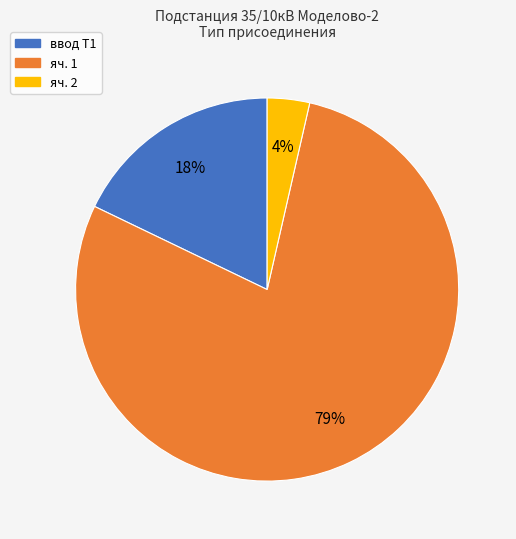

How many slices are in this pie chart?

3